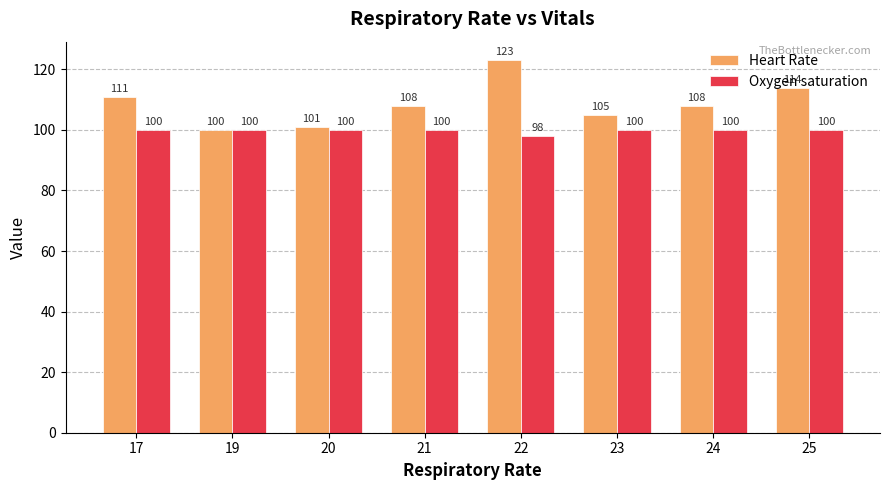

What is the sum of the Oxygen saturation values at 22 and 25?

198